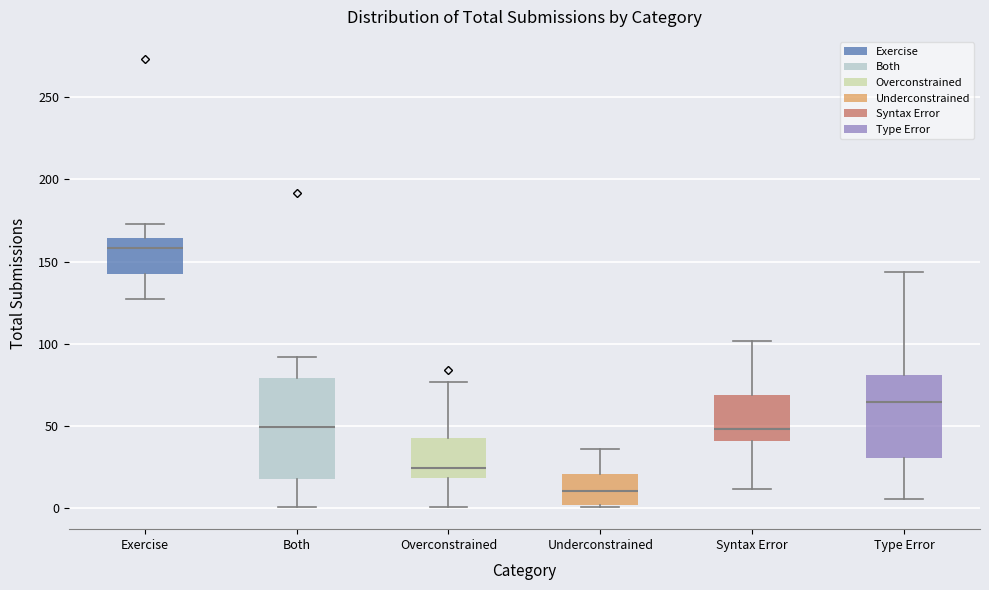

Reading left to right, transcribe this box plot: for each box, give where its median line is, the range the box spans, and where its two whiskers end, as read against the y-axis. The values are not printed on the chart, so give them approximately, as read against the axis.

Exercise: median 160, box 145 to 165, whiskers 125 to 175
Both: median 50, box 20 to 80, whiskers 0 to 90
Overconstrained: median 25, box 20 to 45, whiskers 0 to 75
Underconstrained: median 10, box 0 to 20, whiskers 0 to 35
Syntax Error: median 50, box 40 to 70, whiskers 10 to 100
Type Error: median 65, box 30 to 80, whiskers 5 to 145